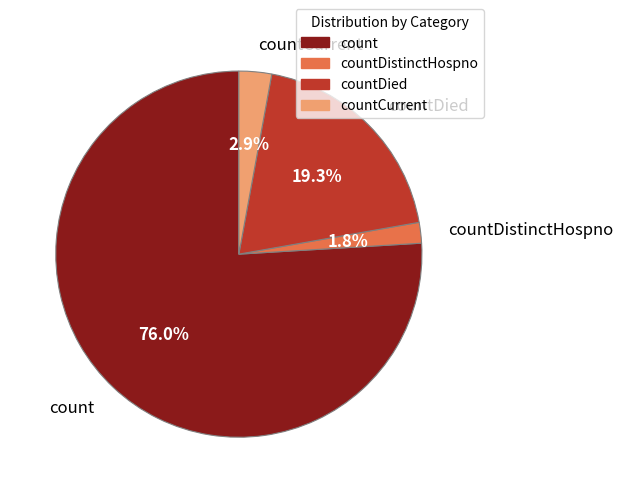

Rank the categories by value from highest to lowest.

count, countDied, countCurrent, countDistinctHospno